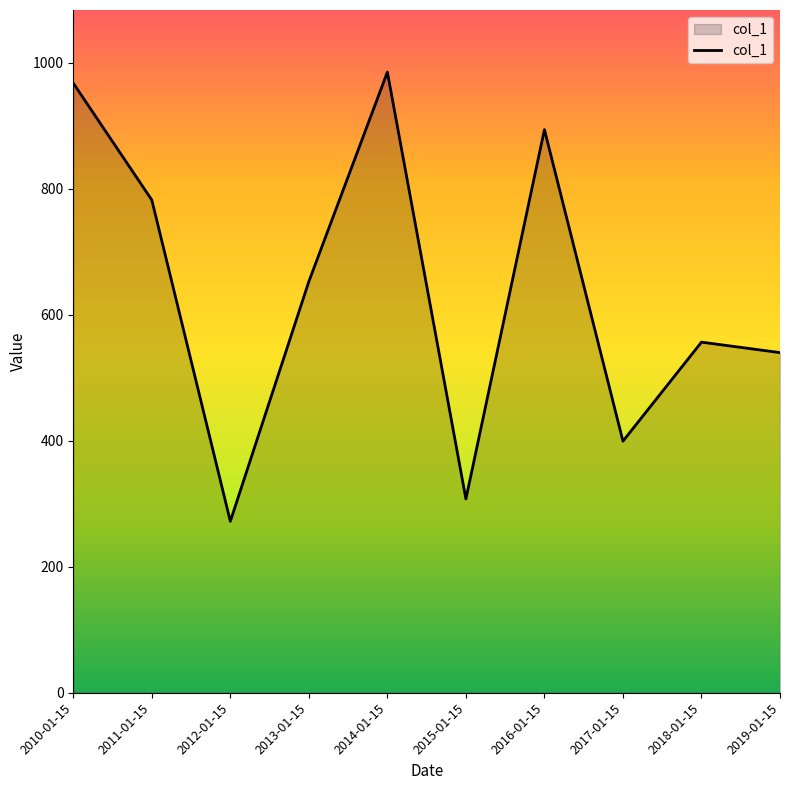

Rank the categories by value from highest to lowest.

2014-01-15, 2010-01-15, 2016-01-15, 2011-01-15, 2013-01-15, 2018-01-15, 2019-01-15, 2017-01-15, 2015-01-15, 2012-01-15